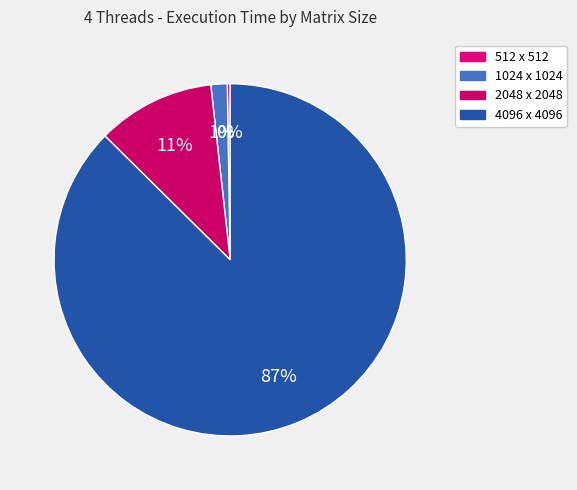

Is 4096 x 4096 the majority of the pie?

Yes